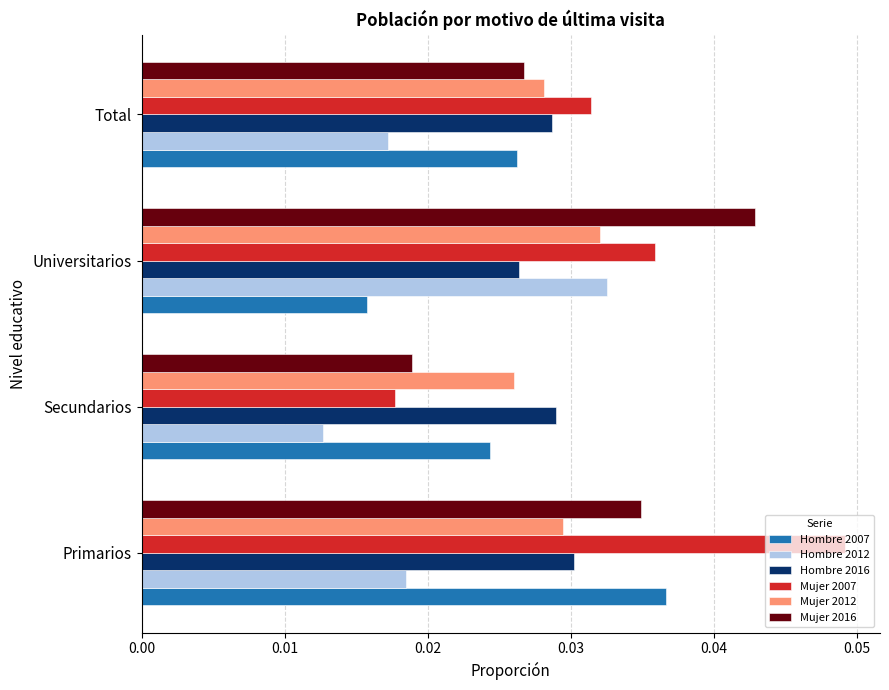

Which series has the largest total across all categories?

Mujer 2007